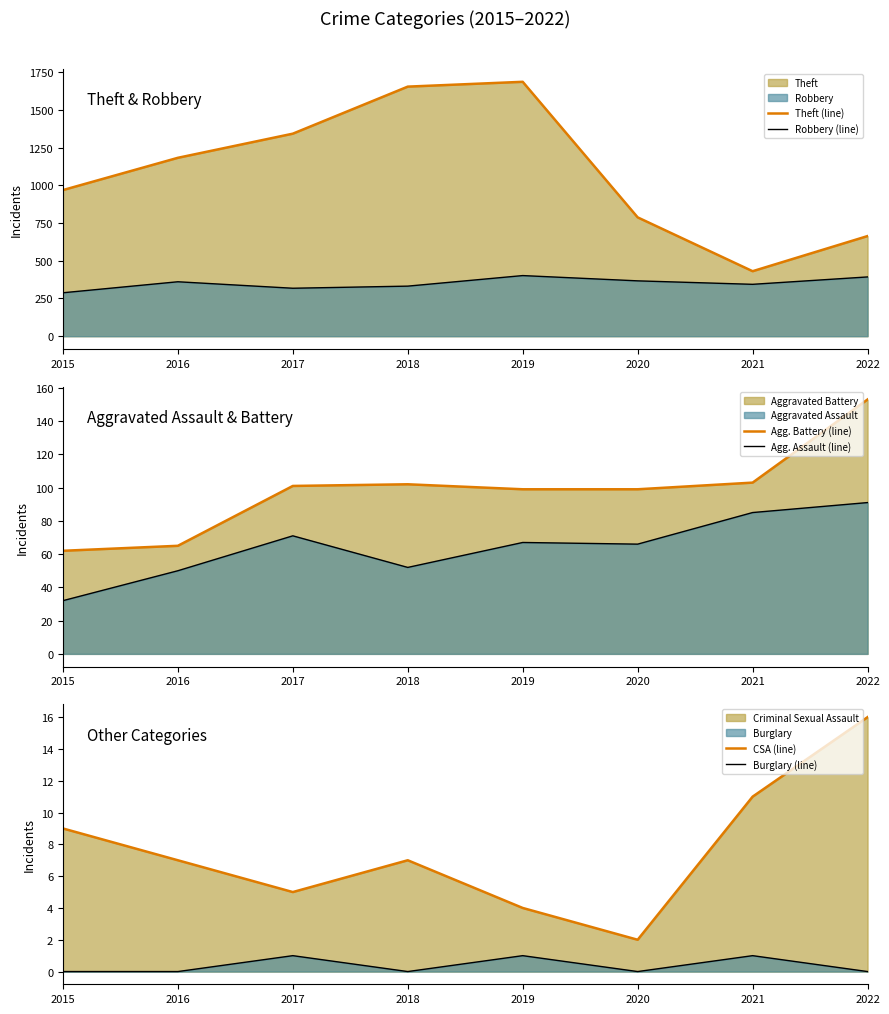

Does the chart have visible grid lines?

No